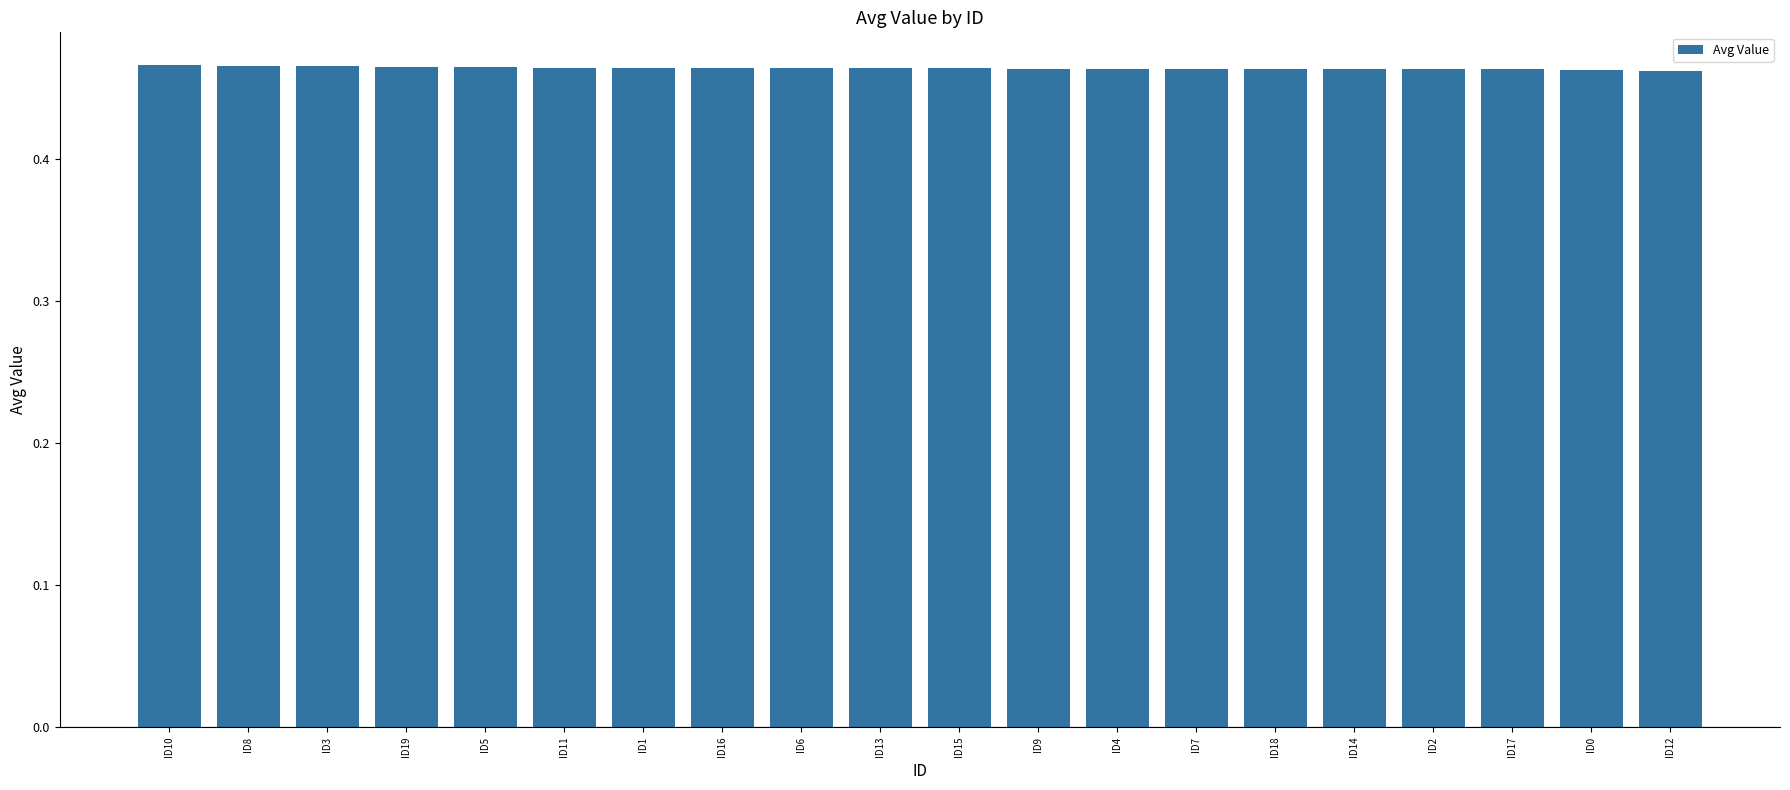

How many categories are shown in the chart?

20